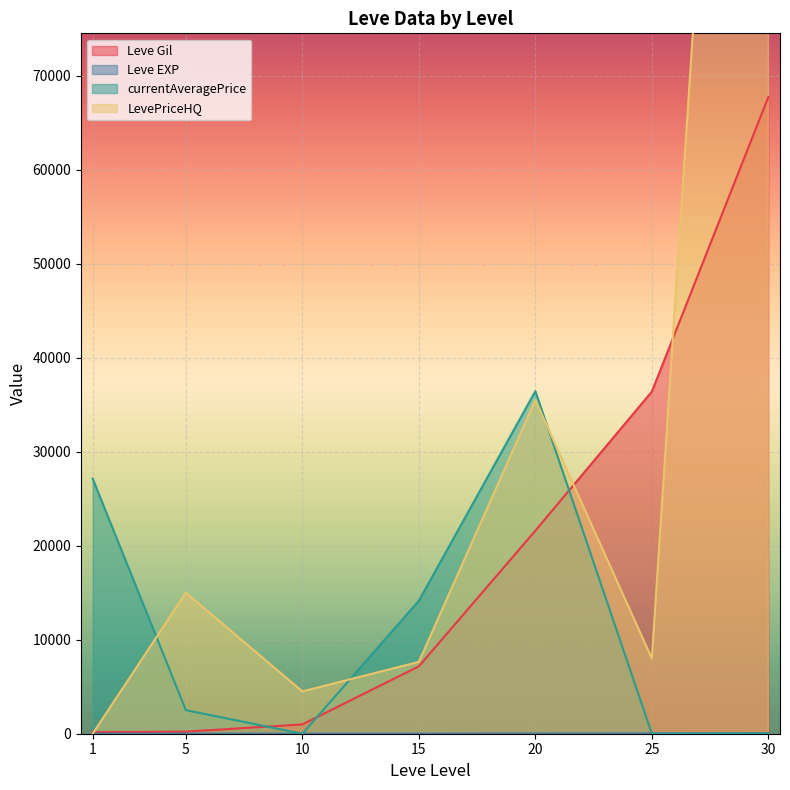

The Leve EXP series shows 52 at 30. True or false?

True